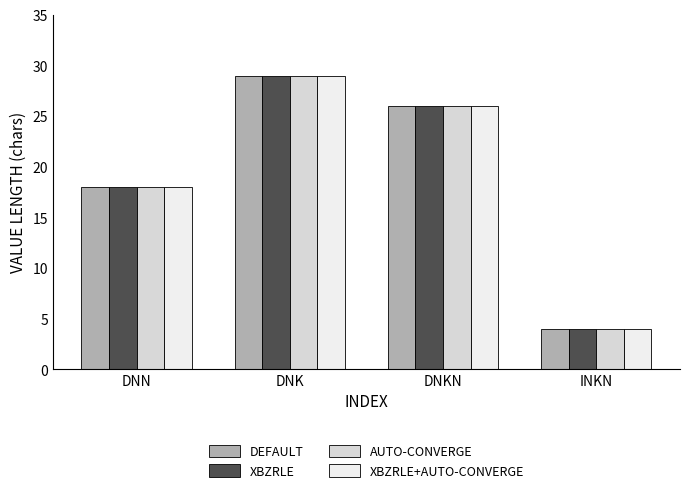

What is the minimum value for DEFAULT?

4